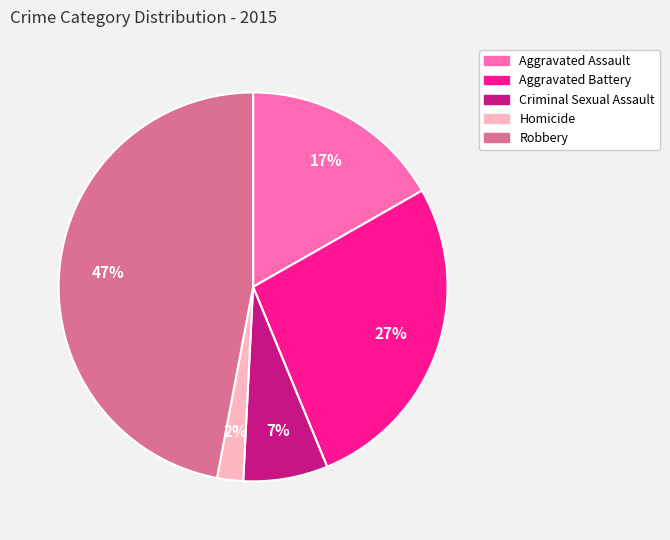

The Aggravated Battery slice represents 32% of the pie. True or false?

False